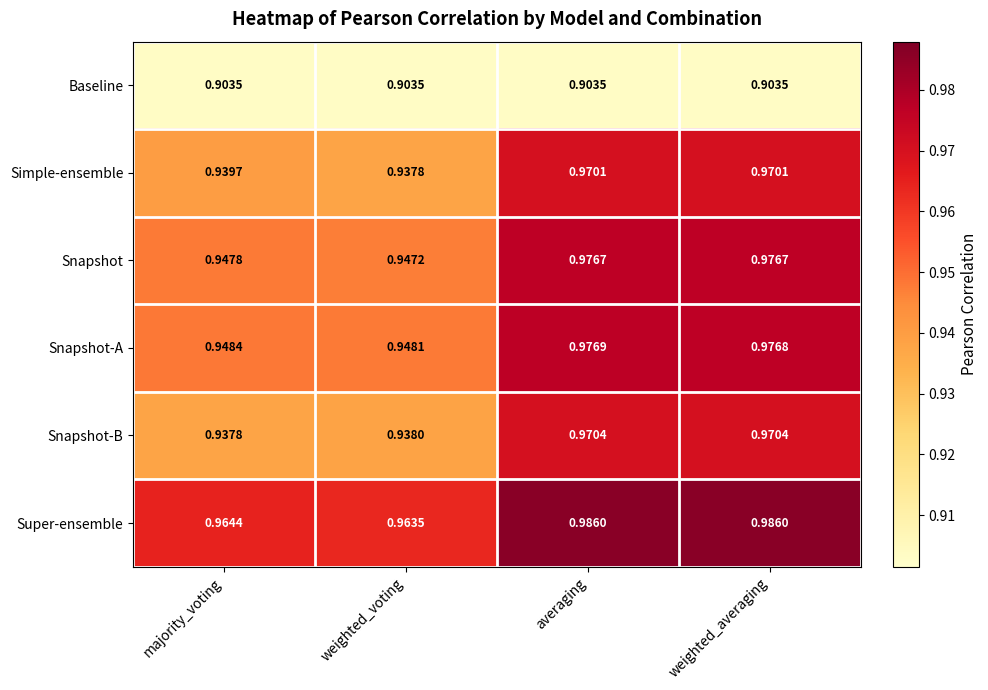

How many series are shown in this chart?

6